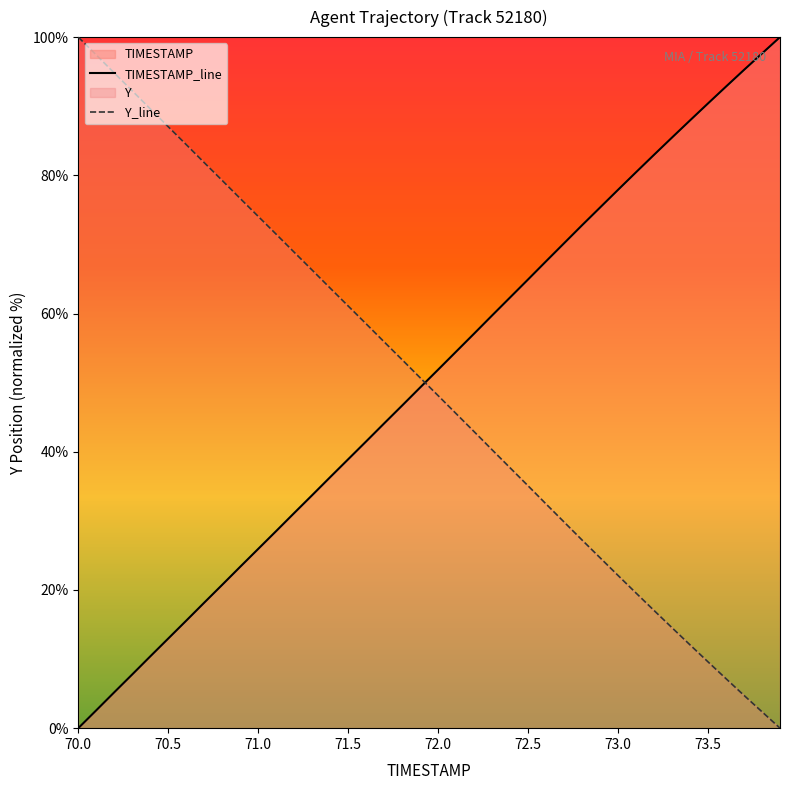

Reading left to right, list all the values displayed in this chart.

TIMESTAMP: 70.0=0.0	70.1=2.6	70.2=5.2	70.3=7.8	70.4=10.4	70.5=13.0	70.6=15.6	70.7=18.2	70.8=20.7	70.9=23.4	71.0=25.9	71.1=28.5	71.2=31.1	71.3=33.7	71.4=36.3	71.5=38.9	71.6=41.5	71.7=44.1	71.8=46.7	71.9=49.3	72.0=51.9	72.1=54.5	72.2=57.1	72.3=59.7	72.4=62.3	72.5=64.9	72.6=67.6	72.7=70.2	72.8=72.8	72.9=75.3	73.0=77.9	73.1=80.4	73.2=83.0	73.3=85.5	73.4=87.9	73.5=90.4	73.6=92.8	73.7=95.3	73.8=97.6	73.9=100.0
Y: 70.0=100.0	70.1=97.4	70.2=94.8	70.3=92.2	70.4=89.6	70.5=87.0	70.6=84.4	70.7=81.8	70.8=79.3	70.9=76.6	71.0=74.1	71.1=71.5	71.2=68.9	71.3=66.3	71.4=63.7	71.5=61.1	71.6=58.5	71.7=55.9	71.8=53.3	71.9=50.7	72.0=48.1	72.1=45.5	72.2=42.9	72.3=40.3	72.4=37.7	72.5=35.1	72.6=32.4	72.7=29.8	72.8=27.2	72.9=24.7	73.0=22.1	73.1=19.6	73.2=17.0	73.3=14.5	73.4=12.1	73.5=9.6	73.6=7.2	73.7=4.7	73.8=2.4	73.9=0.0